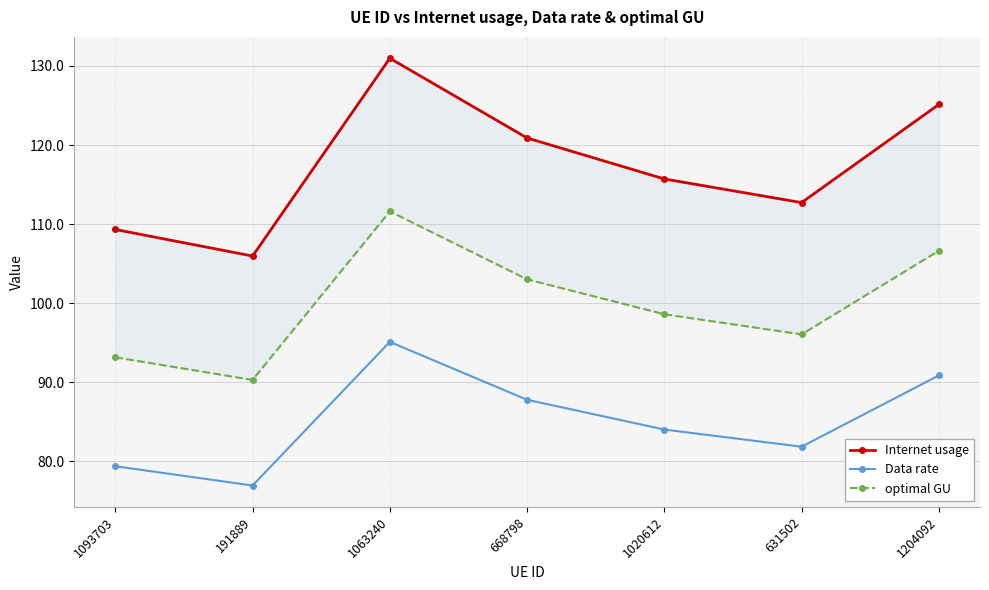

Which category has the lowest value in the Internet usage series?

191889